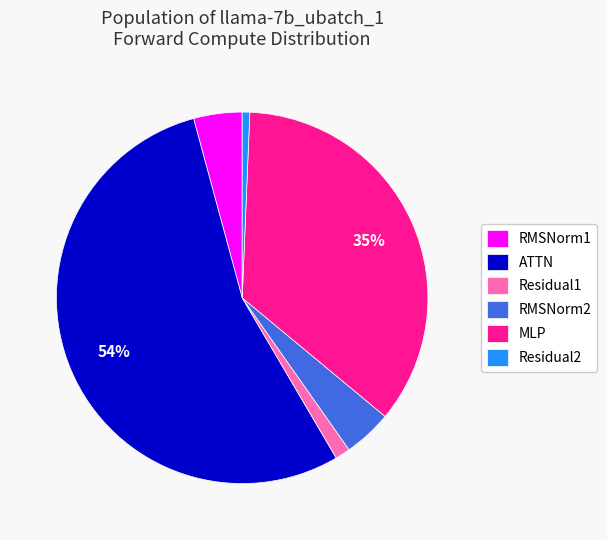

Which slice represents more than half of the pie?

ATTN